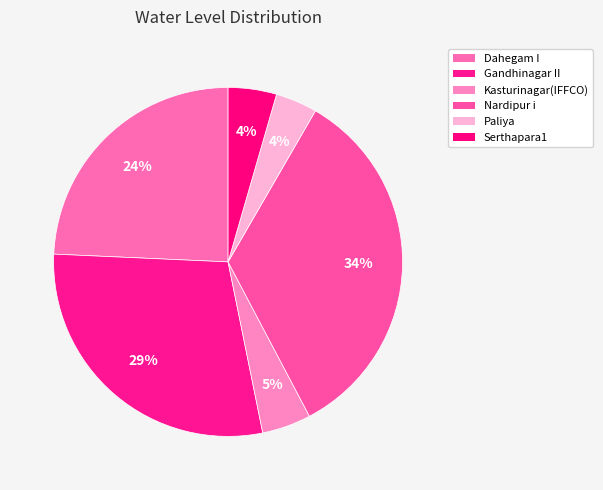

Approximately how many times larger is the value at Serthapara1 compared to Gandhinagar II?

0.2